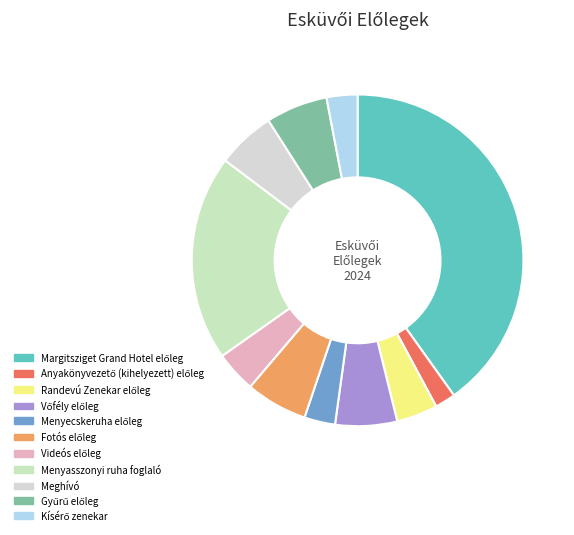

The Margitsziget Grand Hotel előleg slice represents 47% of the pie. True or false?

False